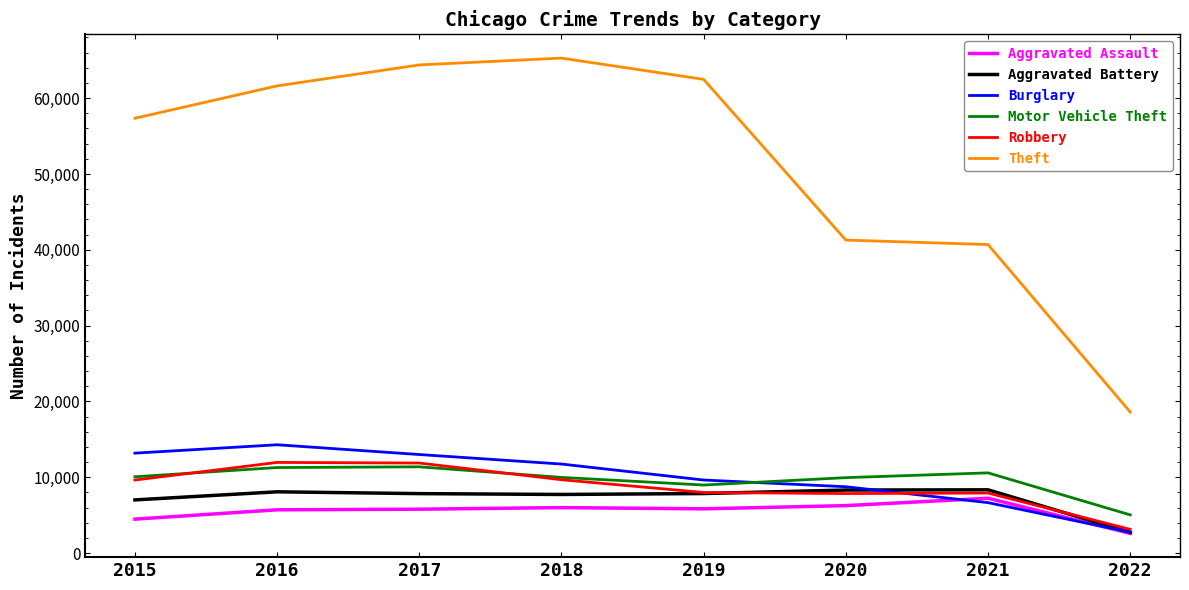

True or false: Theft and Robbery intersect in this chart.

False